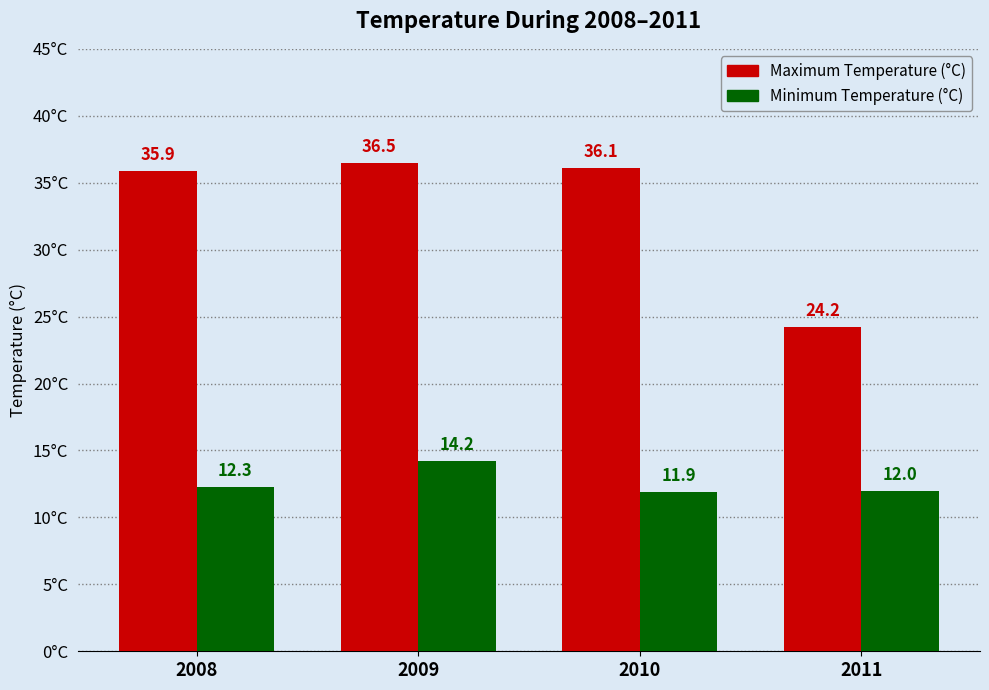

At how many categories does at least one series exceed 30?

3